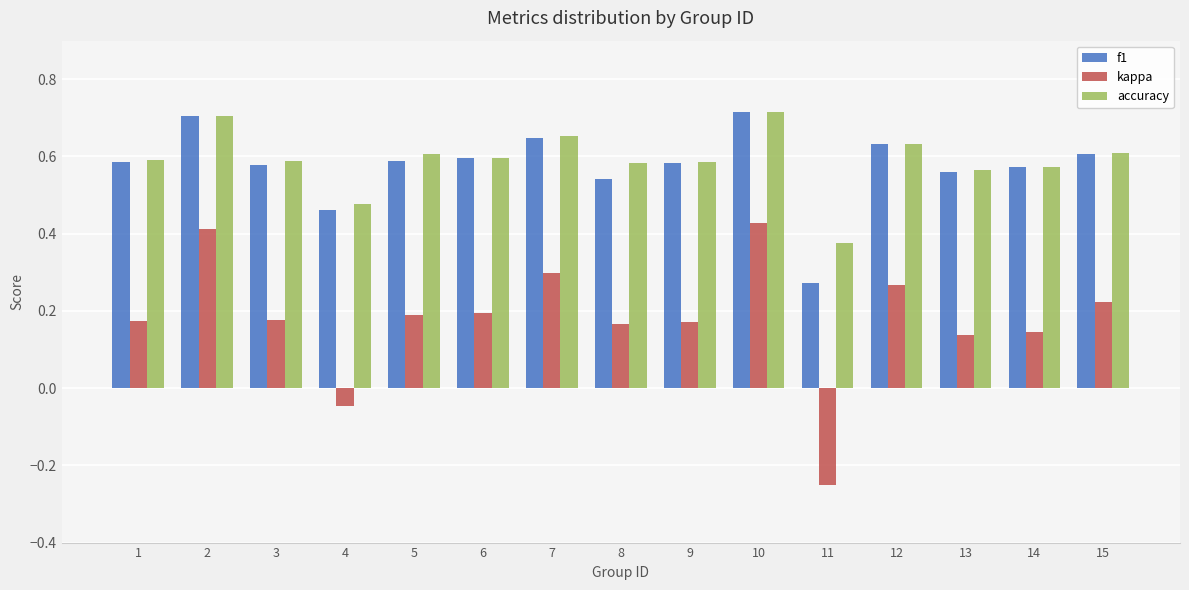

Which series has the largest total across all categories?

accuracy